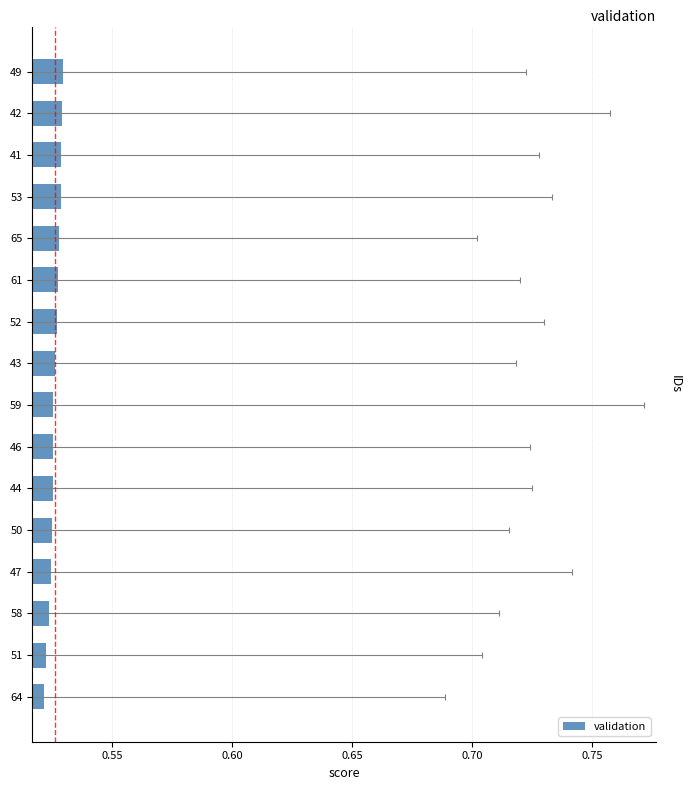

What is the value of the 14th bar from the left?

0.5